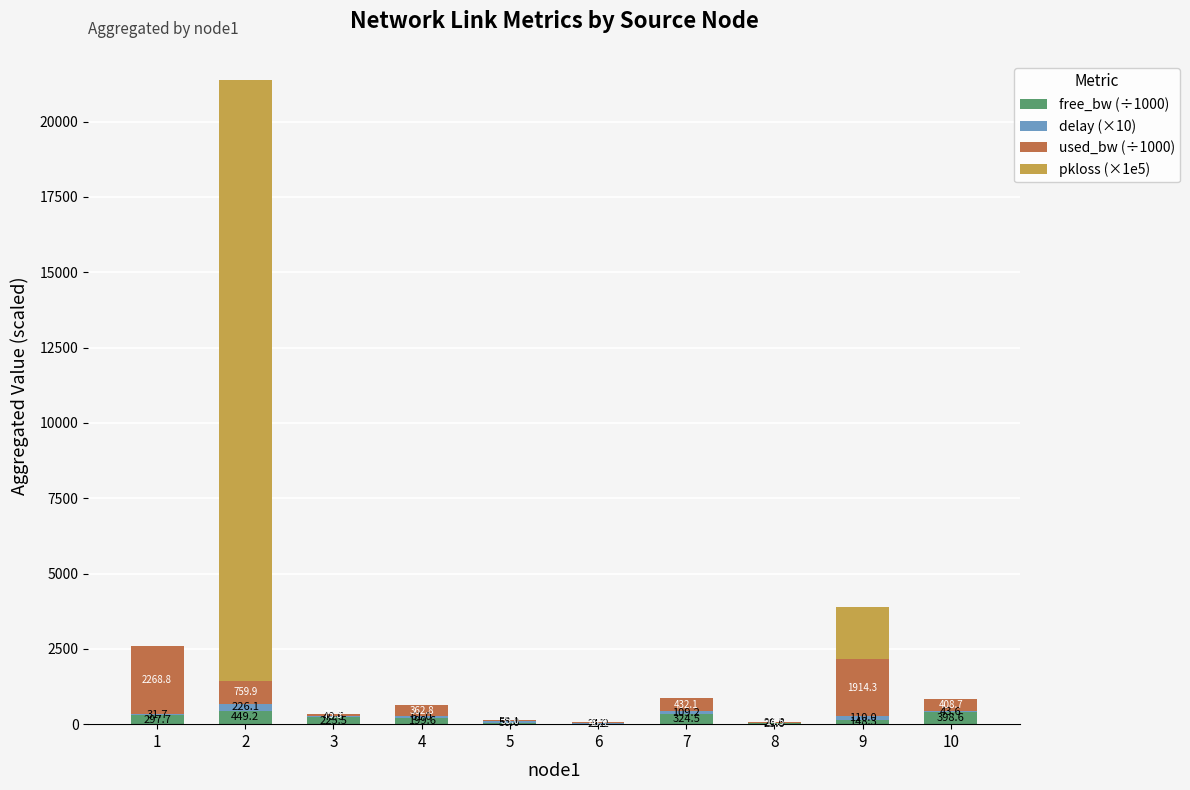

What is the total value across all series at 4?

623.4